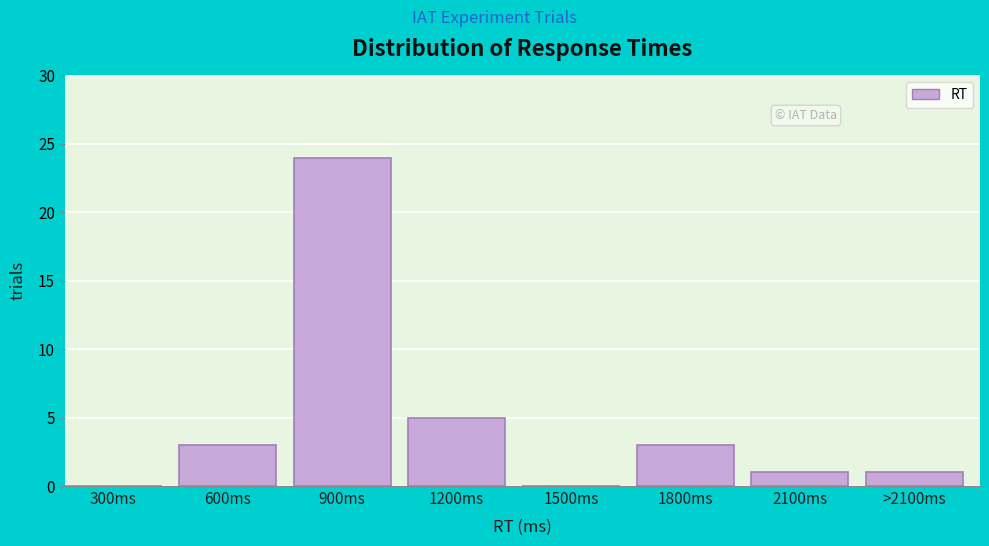

Reading left to right, list all the values displayed in this chart.

300ms=0	600ms=3	900ms=24	1200ms=5	1500ms=0	1800ms=3	2100ms=1	>2100ms=1